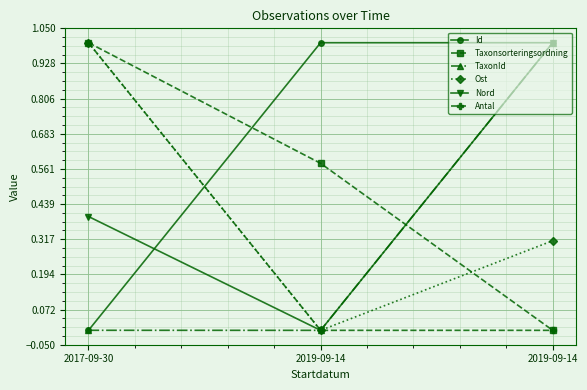

What is the difference between the Antal values at 2017-09-30 and 2019-09-14?

1.0